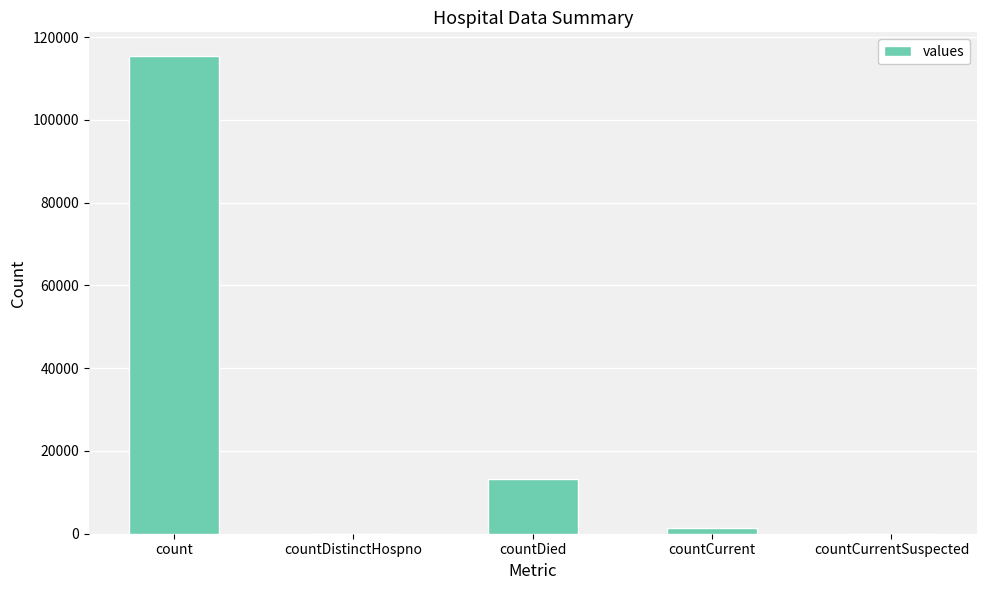

What is the sum of all values?

130105